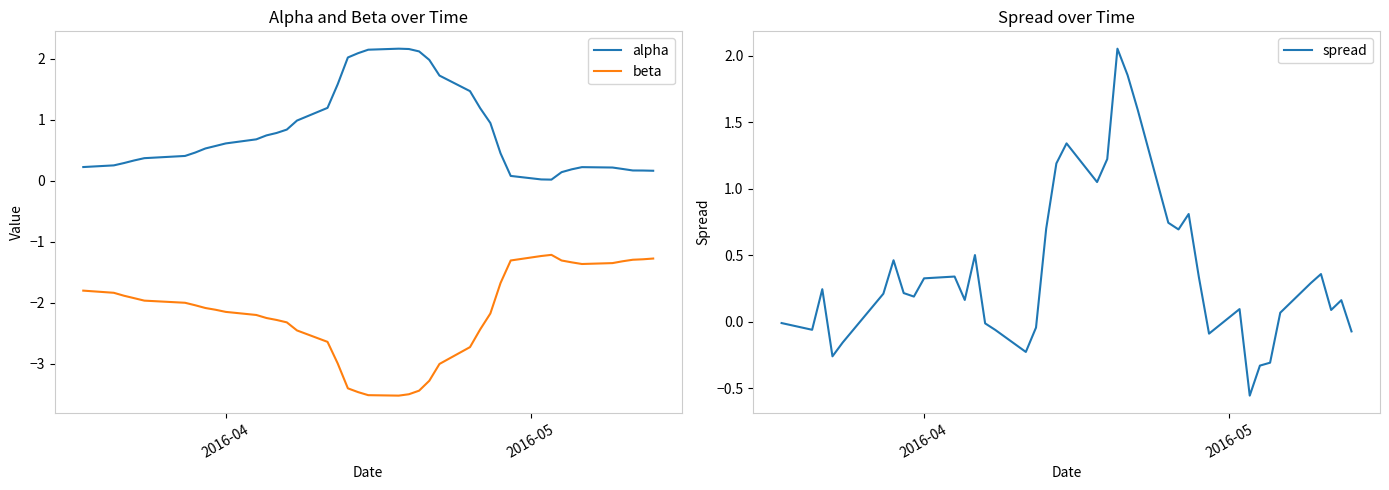

True or false: alpha and beta intersect in this chart.

False